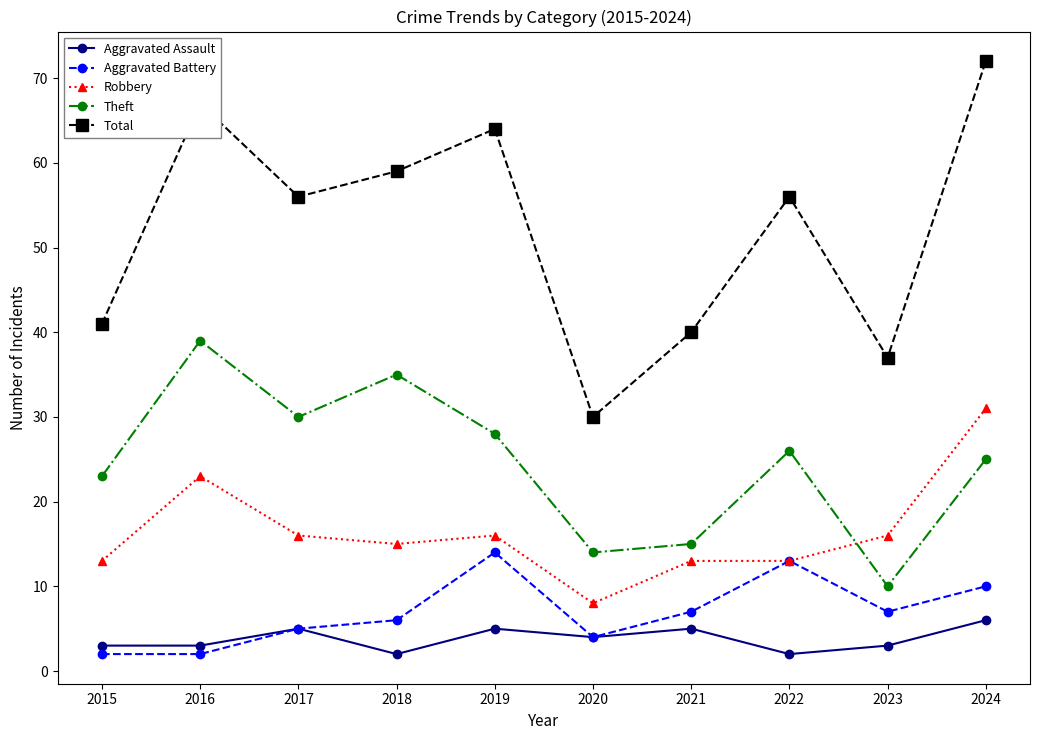

Is it true that Aggravated Battery equals 22 at 2022?

False